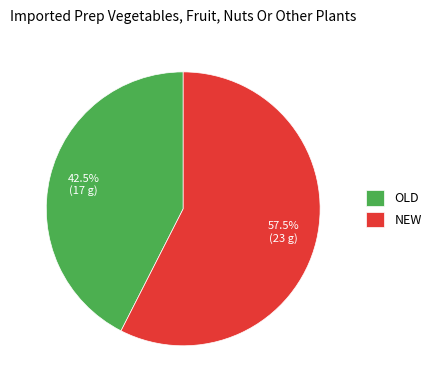

Count the number of slices in the pie.

2